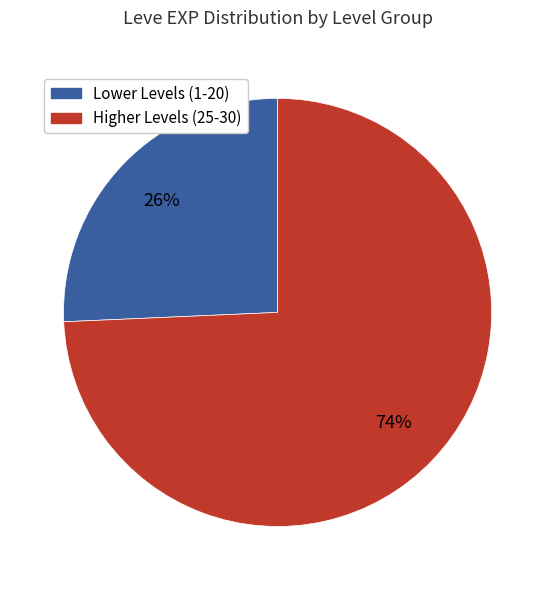

Which category has the biggest portion of the pie?

Higher Levels (25-30)